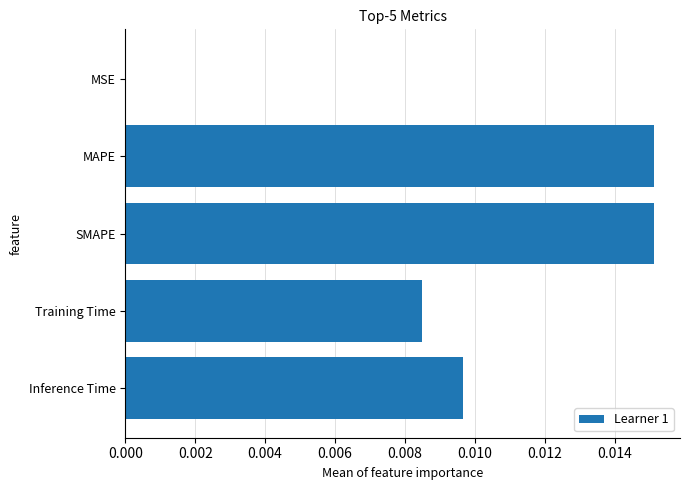

The chart shows a value of 0.0 at Inference Time. True or false?

True